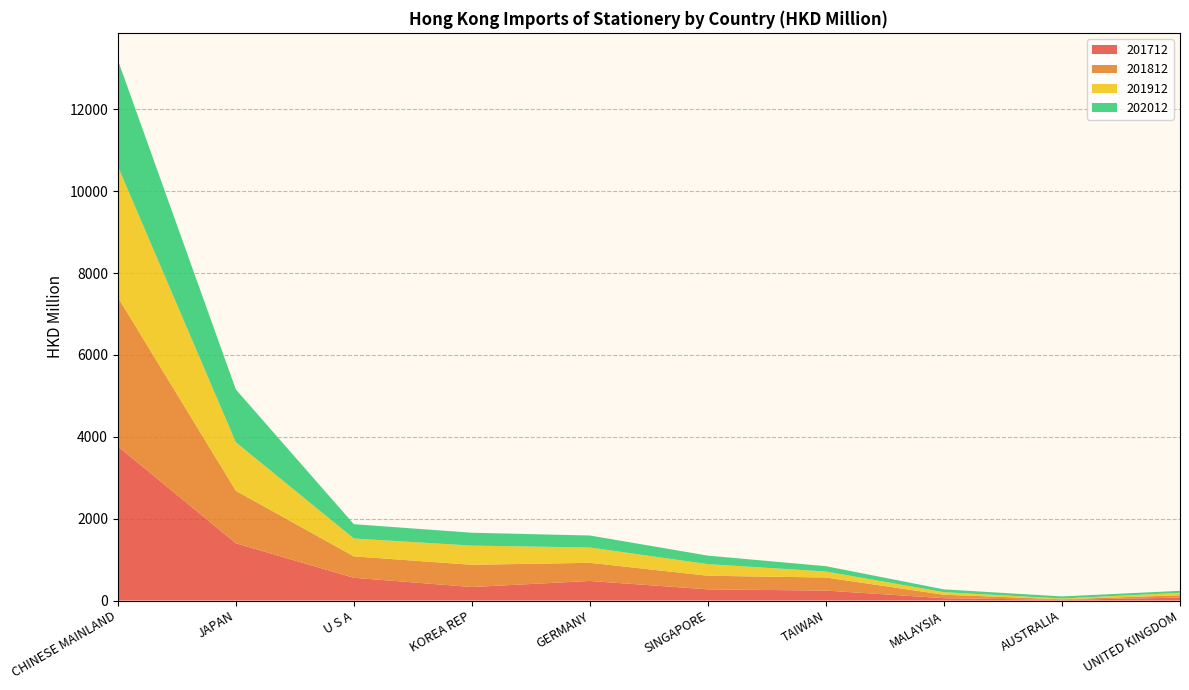

Reading left to right, what are all the values shown in this chart?

201712: 3769.7	1398.6	555.7	330.0	477.4	272.9	243.1	56.8	15.9	71.7
201812: 3641.8	1282.5	522.9	543.2	444.4	332.2	319.3	84.4	15.7	57.4
201912: 3198.7	1184.9	436.7	468.0	373.2	283.8	146.1	62.6	16.9	58.6
202012: 2599.3	1291.3	349.8	315.1	294.0	208.1	130.2	68.6	51.7	49.0